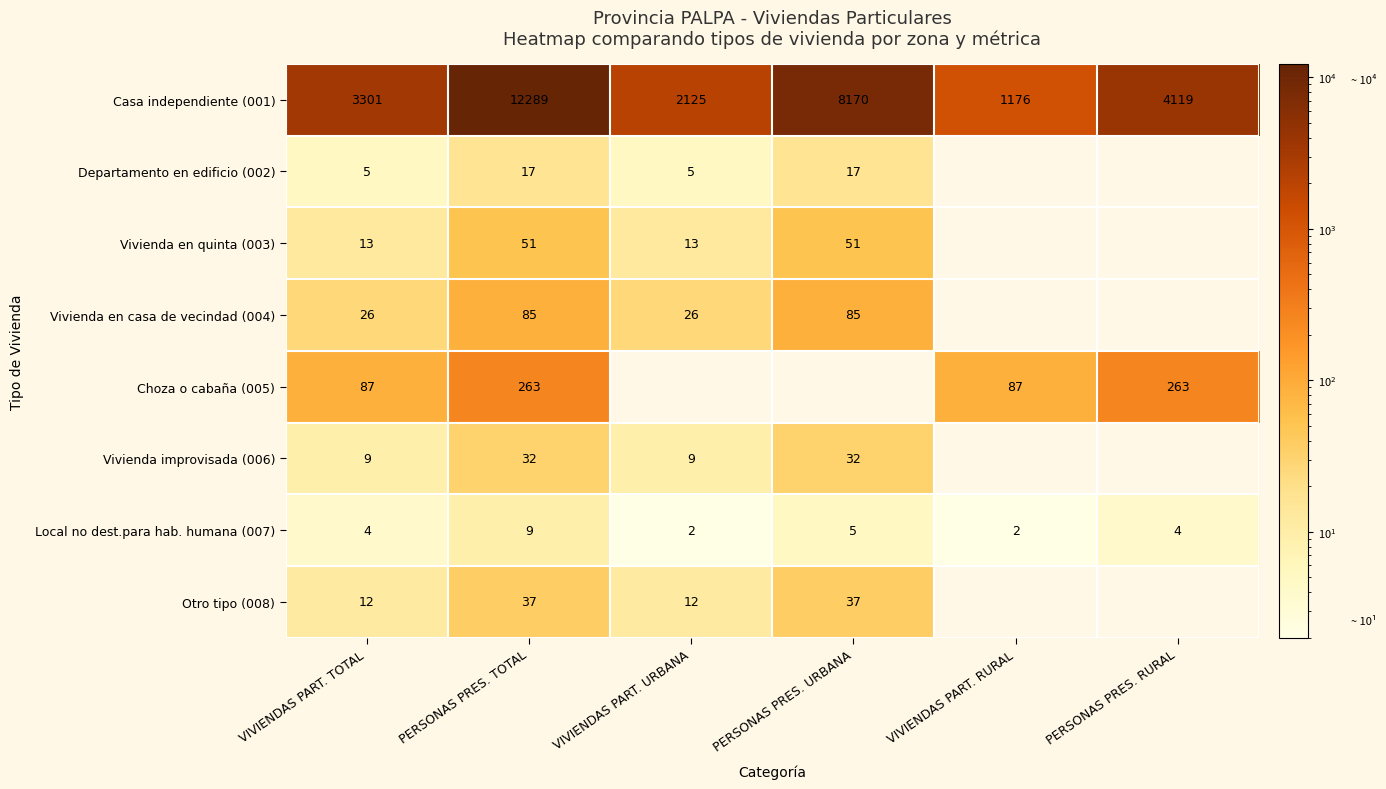

Is the value of Local no dest.para hab. humana (007) at VIVIENDAS PART. URBANA greater than the value of Vivienda en quinta (003) at PERSONAS PRES. URBANA?

No